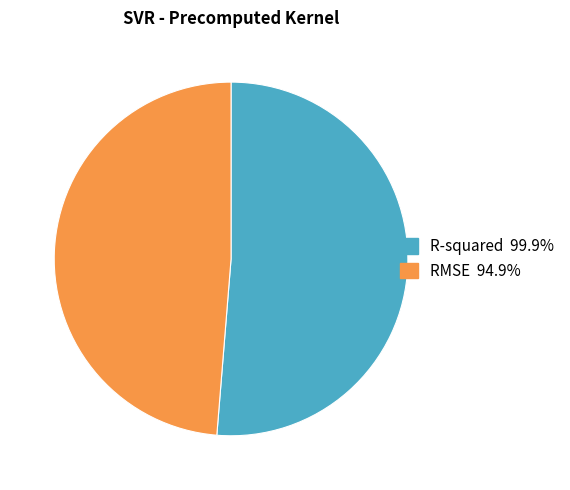

Does RMSE represent more than half of the total?

No